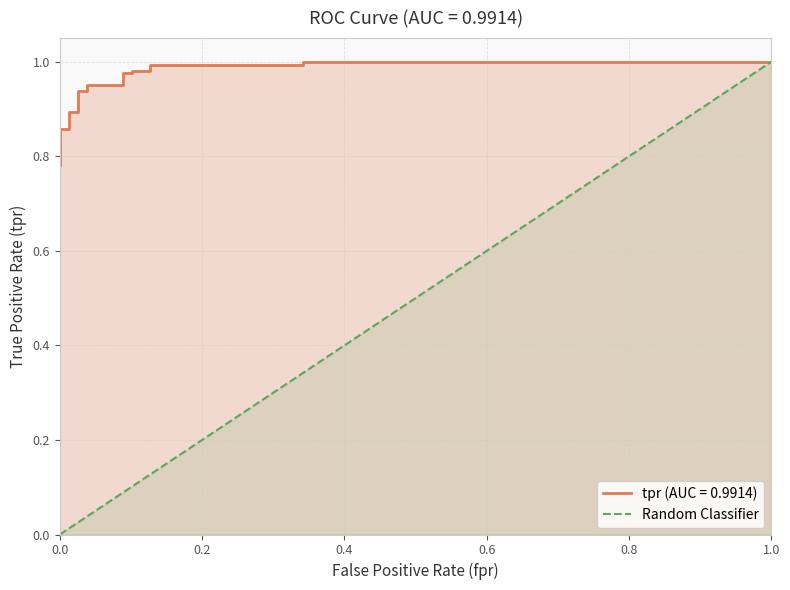

The value at 11 is 0.0. True or false?

False